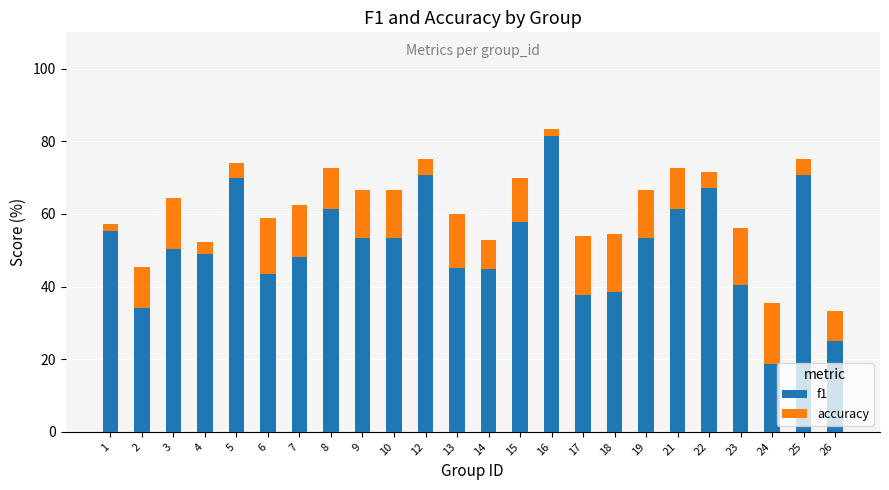

How many data points in f1 are above 53?

12